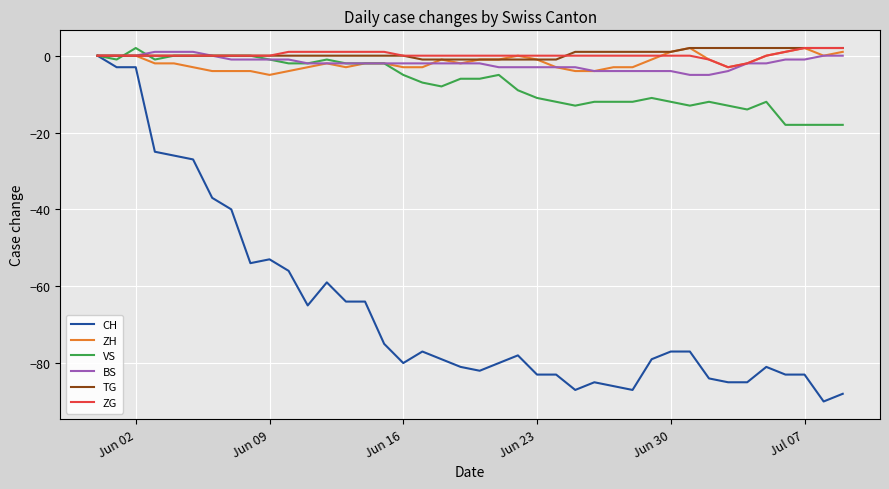

Which series has the widest spread of values?

CH